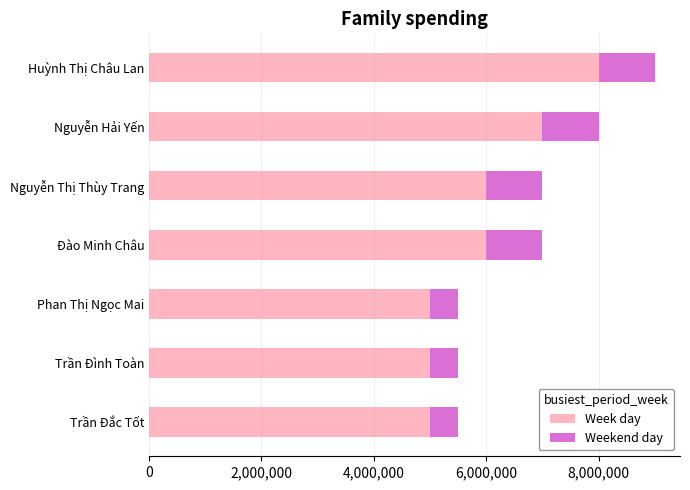

At which category is the sum across all series the highest?

Huỳnh Thị Châu Lan